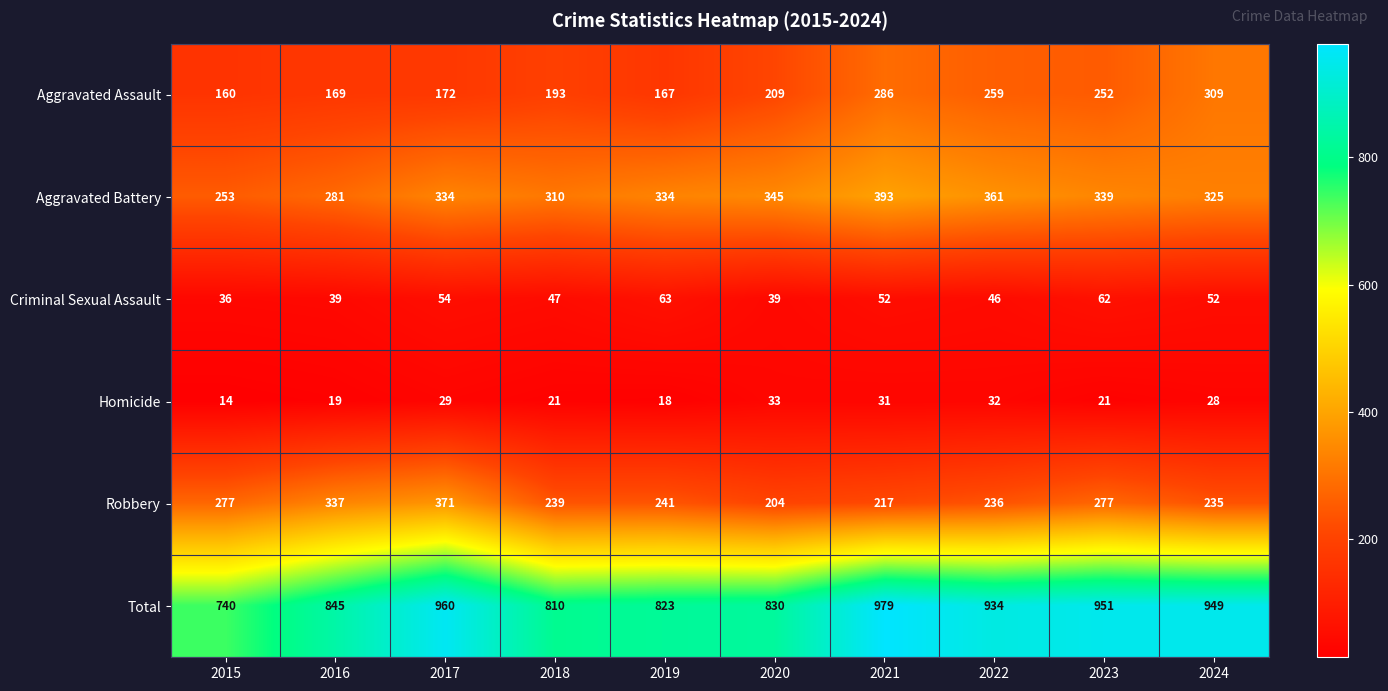

What is the sum of all Homicide values?

246